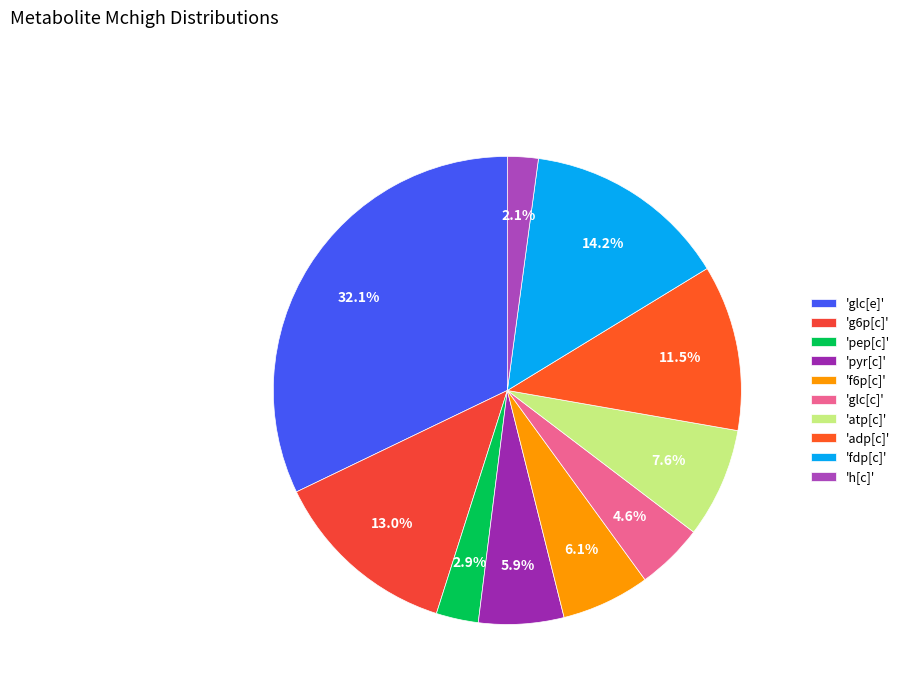

Is there a majority slice in this chart?

No